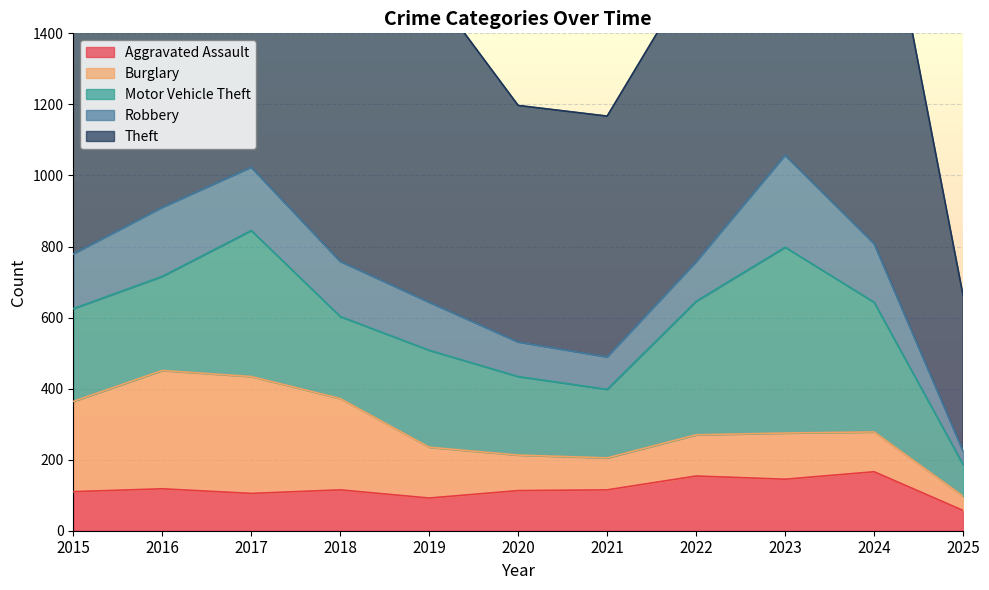

True or false: Aggravated Assault has a value of 113 at 2020.

True